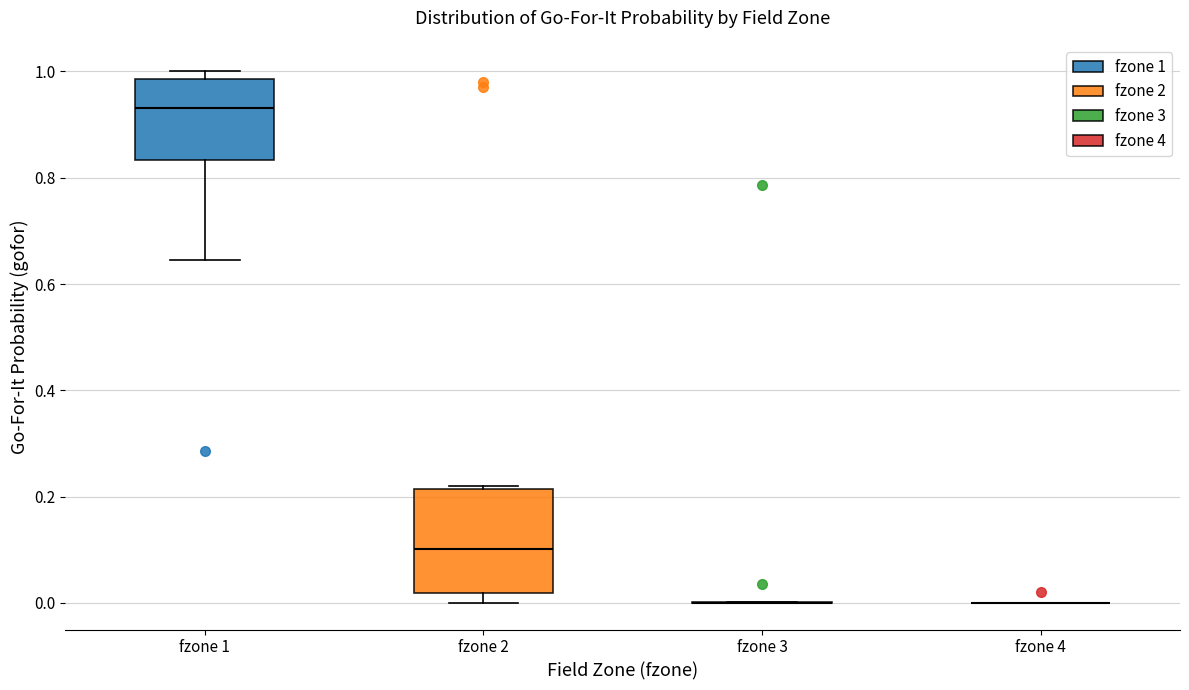

Reading left to right, read every box against the y-axis: the position of its median line, the range the box covers, and the ends of its whiskers. The values are not printed on the chart, so give them approximately, as read against the axis.

fzone 1: median 0.94, box 0.84 to 0.98, whiskers 0.64 to 1.00
fzone 2: median 0.10, box 0.02 to 0.22, whiskers 0.00 to 0.22
fzone 3: box collapsed to a line at 0.00, whiskers 0.00 to 0.00
fzone 4: box collapsed to a line at 0.00, whiskers 0.00 to 0.00